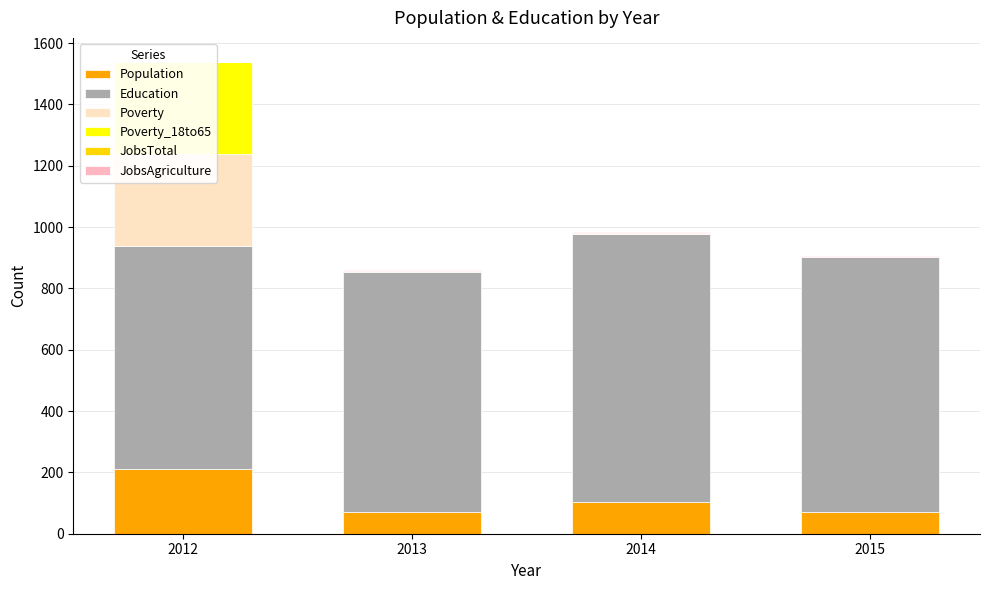

Reading left to right, list all the values displayed in this chart.

Population: 2012=210	2013=70	2014=104	2015=71
Education: 2012=728	2013=785	2014=875	2015=830
Poverty: 2012=300	2013=1	2014=1	2015=1
Poverty_18to65: 2012=300	2013=1	2014=1	2015=1
JobsTotal: 2012=1	2013=1	2014=1	2015=1
JobsAgriculture: 2012=1	2013=1	2014=1	2015=1